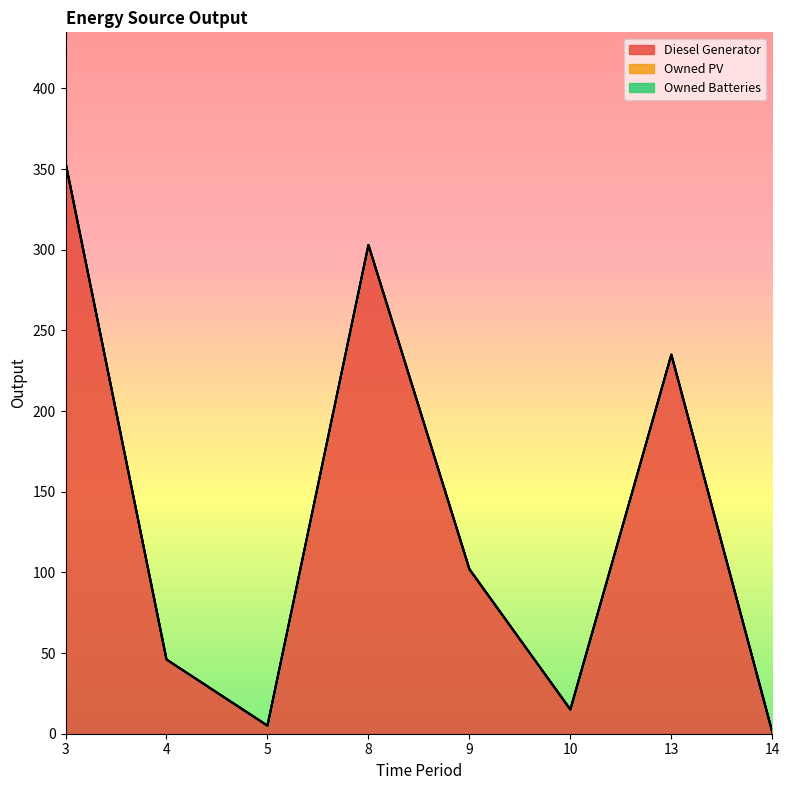

How many series are shown in this chart?

3